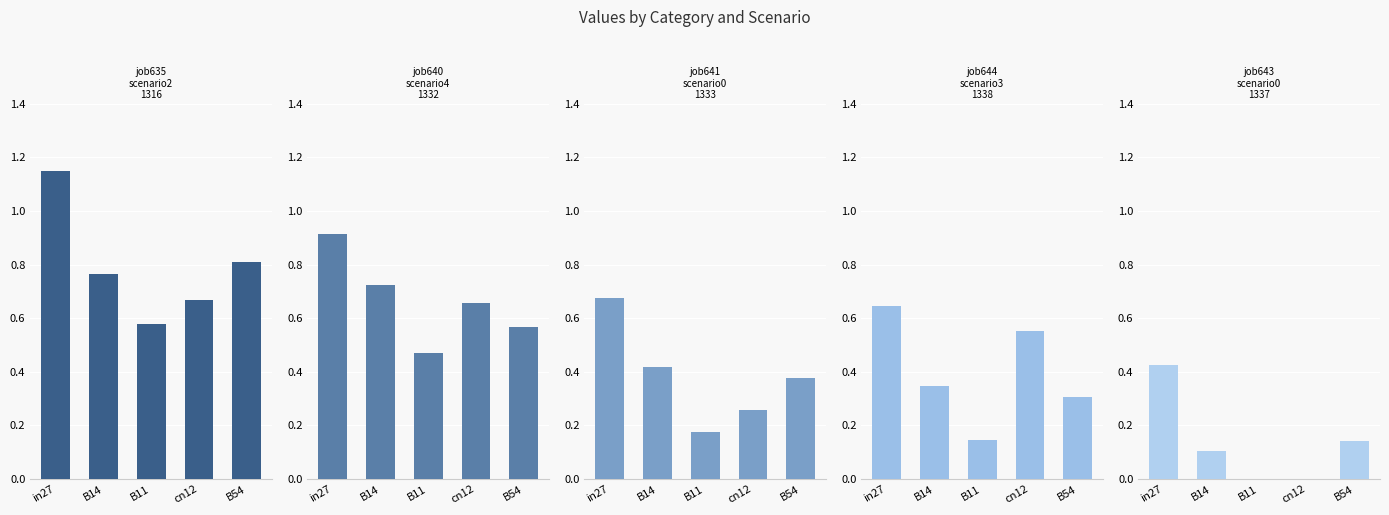

Which category has the lowest value across all series?

B11